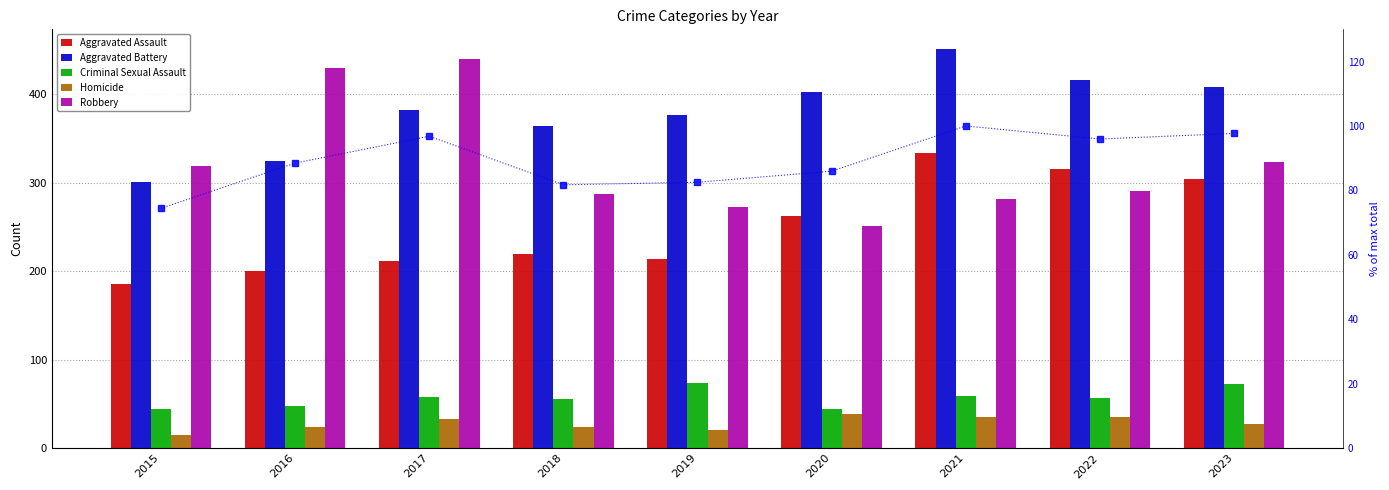

Count the number of categories in the chart.

9